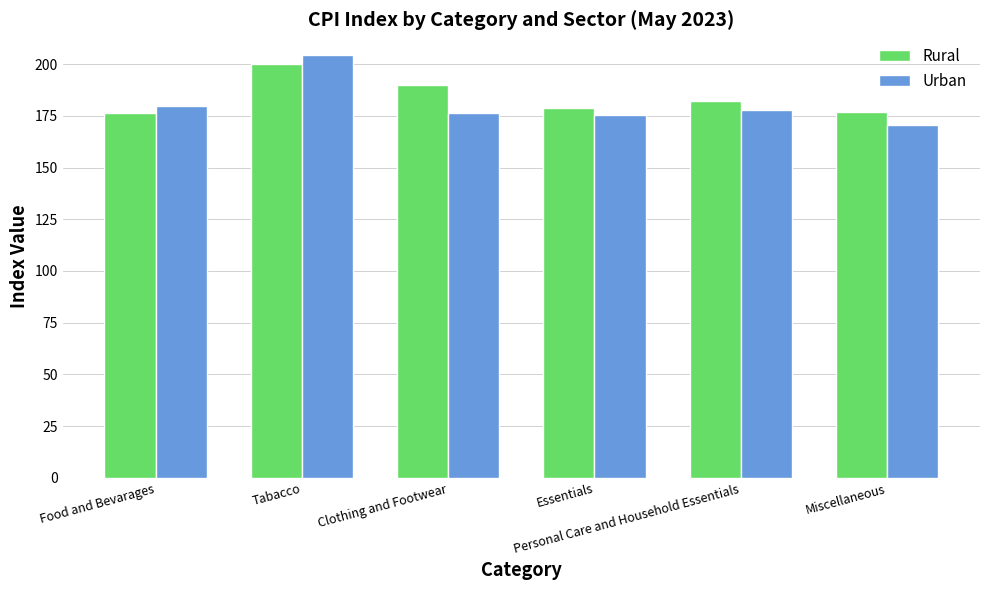

Which category has the highest value across all series?

Tabacco